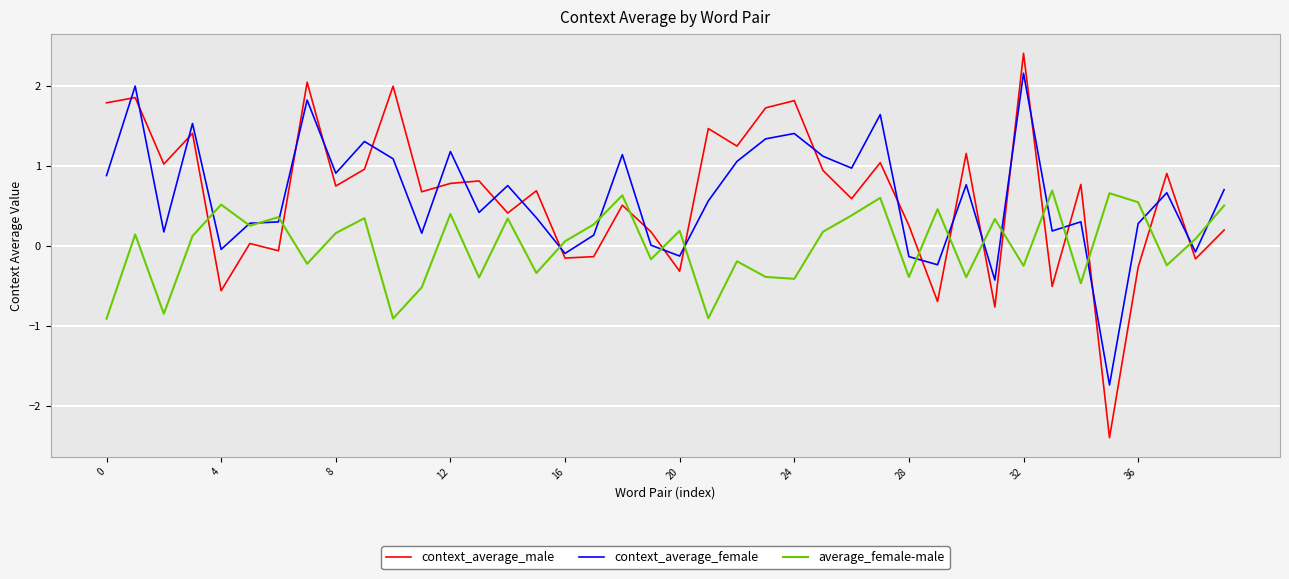

What is the difference between the maximum and minimum values in the average_female-male series?

1.6